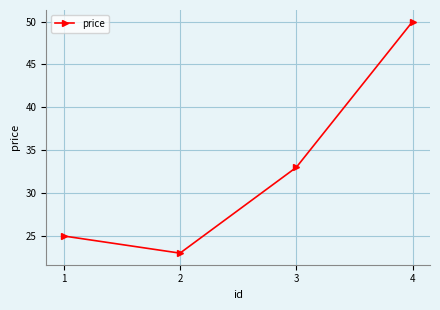

The chart shows a value of 33 at 3. True or false?

True